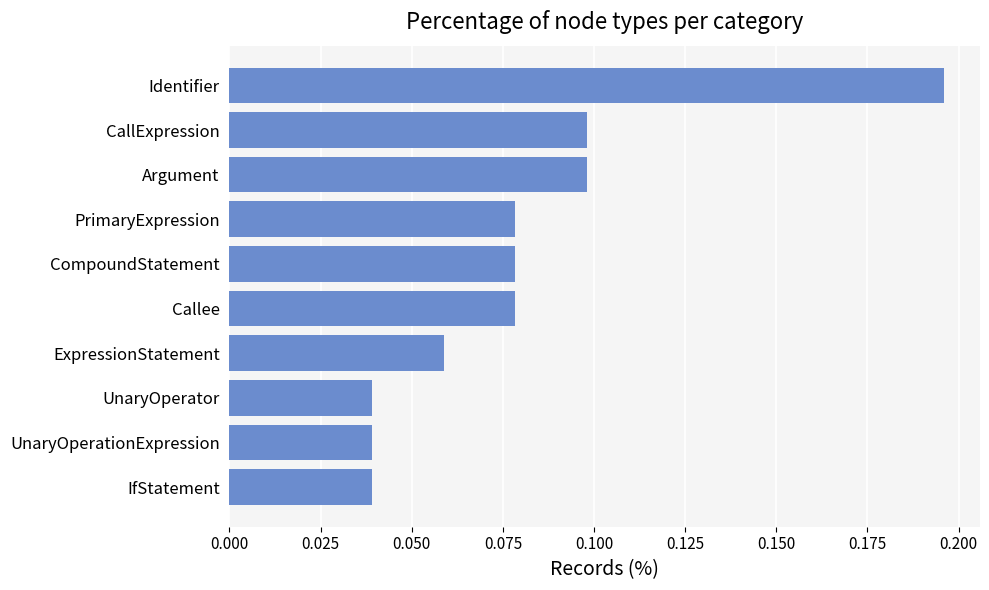

What is the sum of all values?

0.8